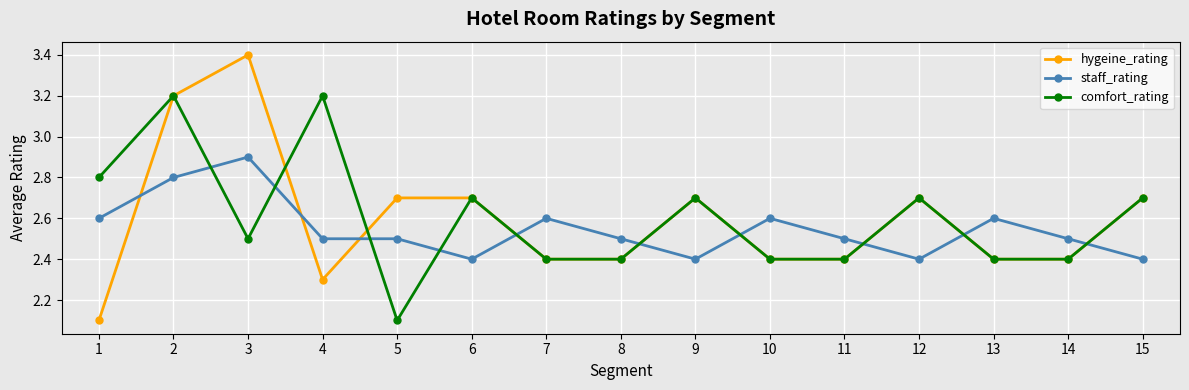

What is the sum of the comfort_rating values at 1 and 3?

5.3